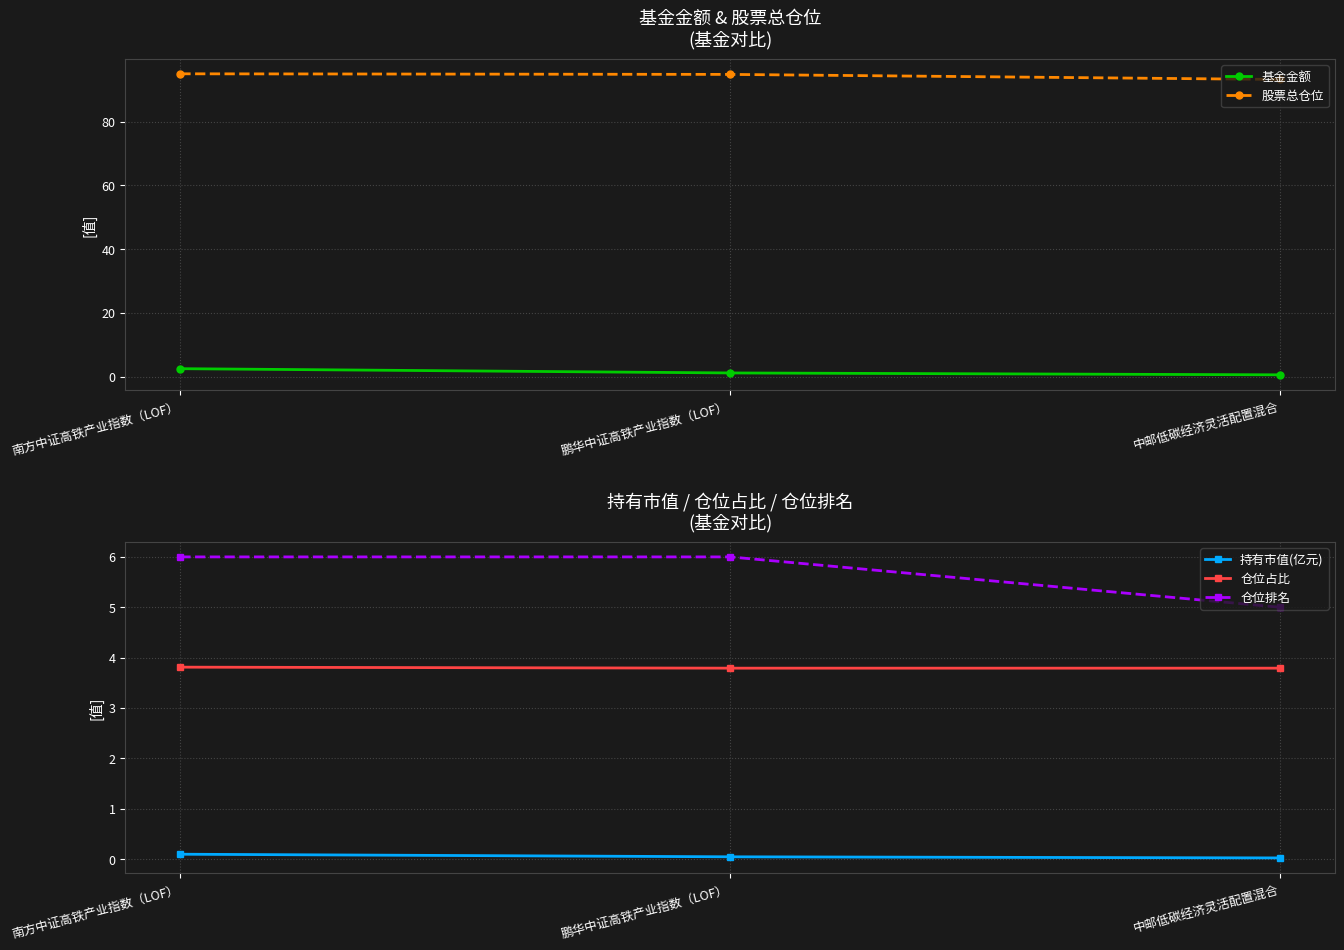

What is the sum of the 股票总仓位 values at 中邮低碳经济灵活配置混合 and 鹏华中证高铁产业指数（LOF）?

188.1